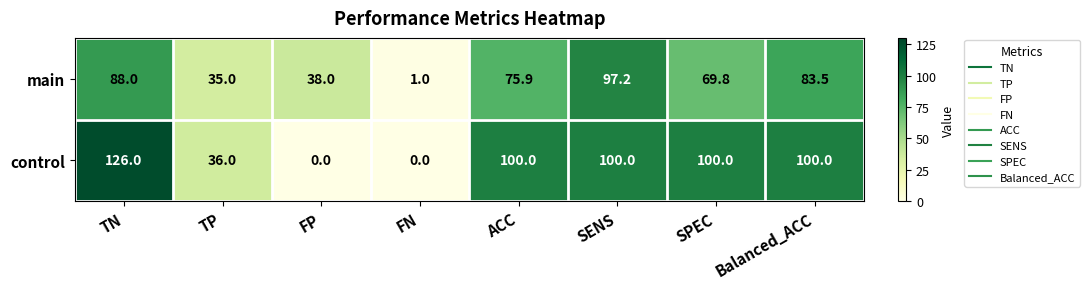

At SENS, list the series in order from smallest to largest.

main, control